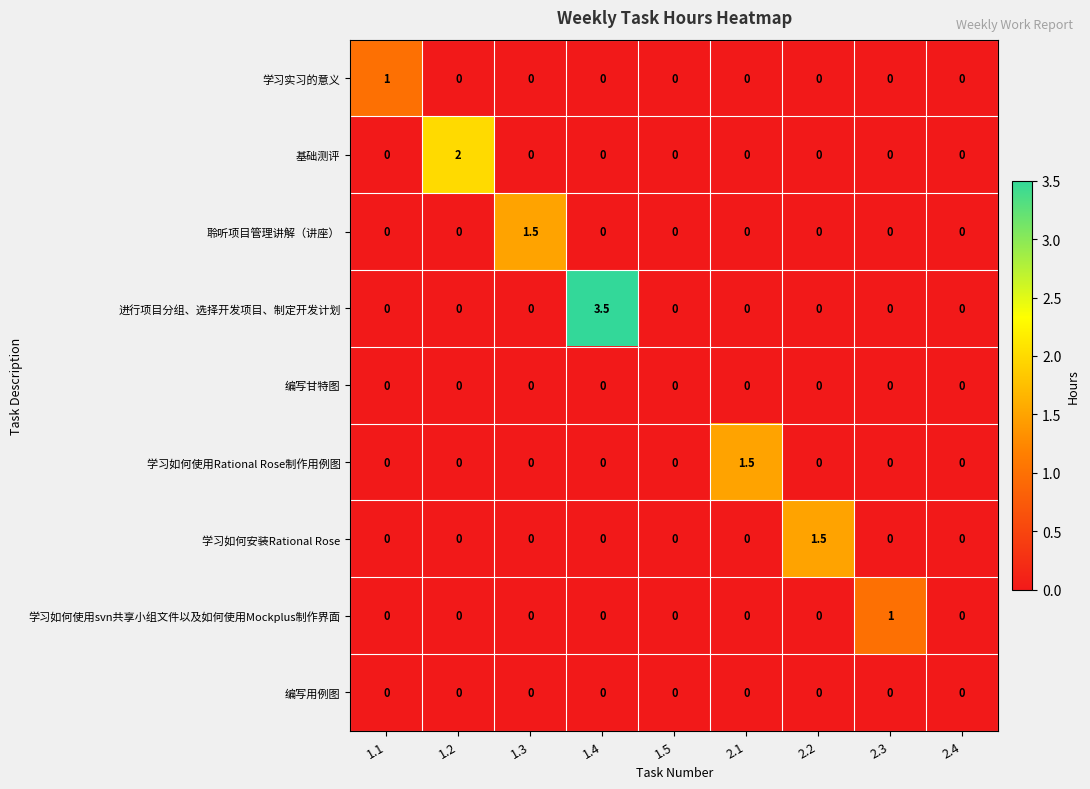

Which series has the largest total across all categories?

进行项目分组、选择开发项目、制定开发计划